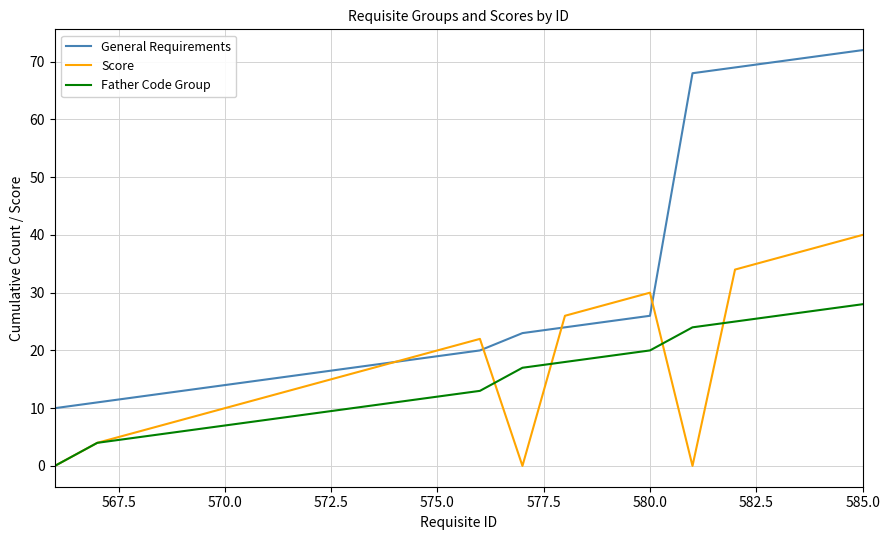

How many lines are shown in the chart?

3